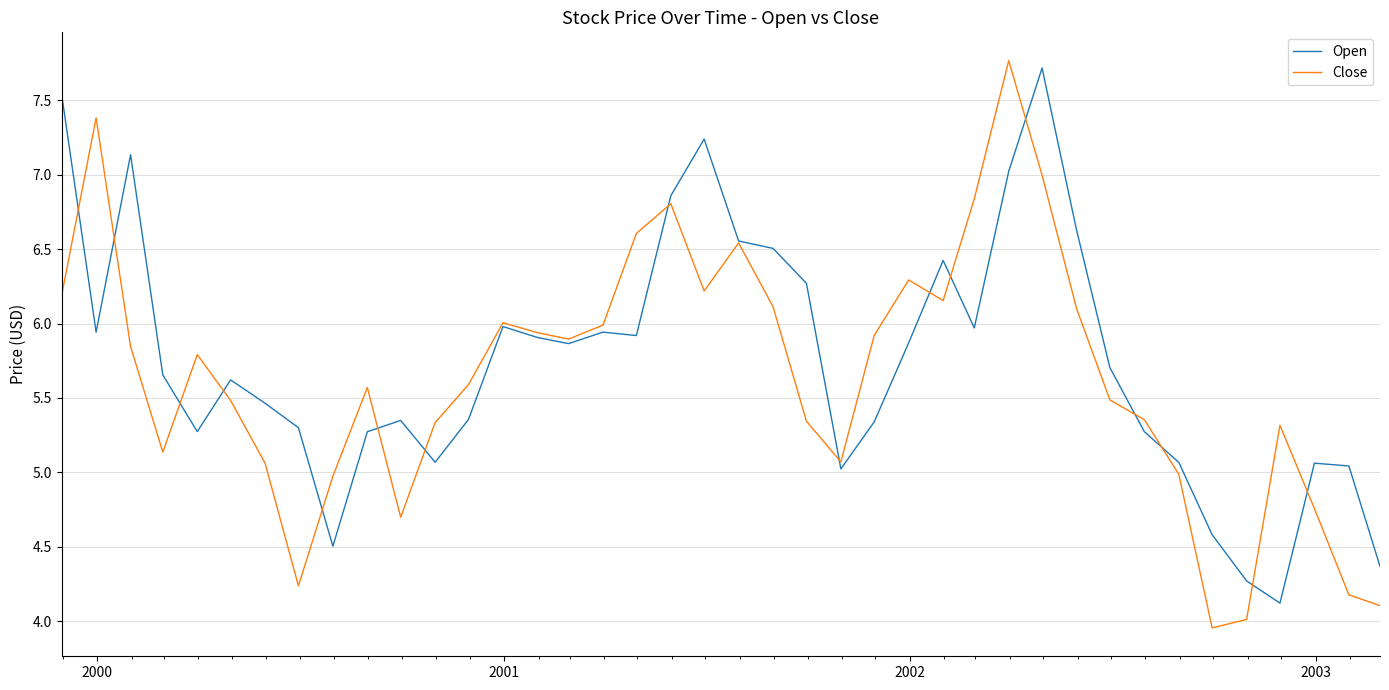

What is the highest value of the Open series?

7.7